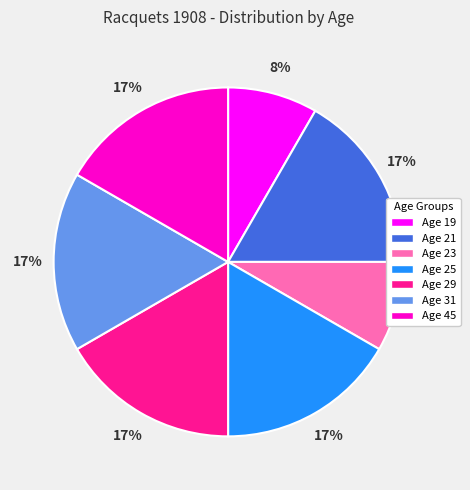

Is Age 29 the majority of the pie?

No